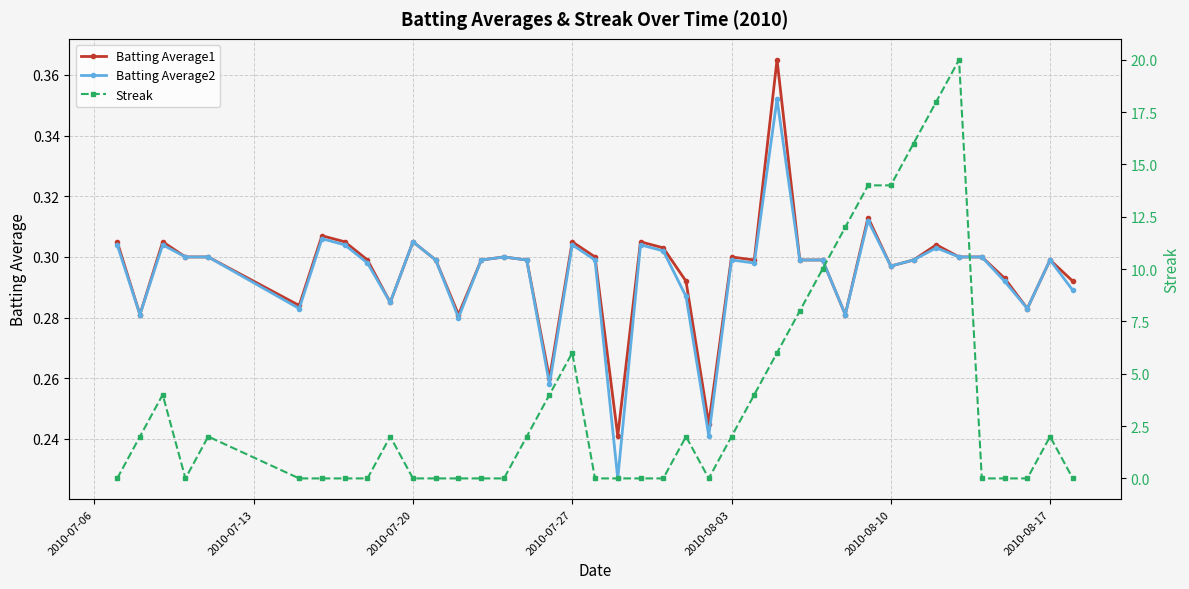

Count the Batting Average2 values in the range 0 to 1.

40